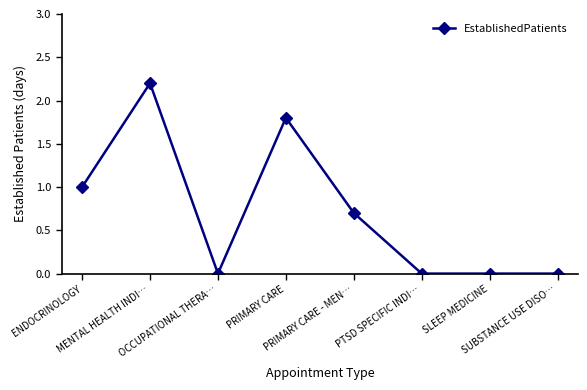

What is the average value?

0.7